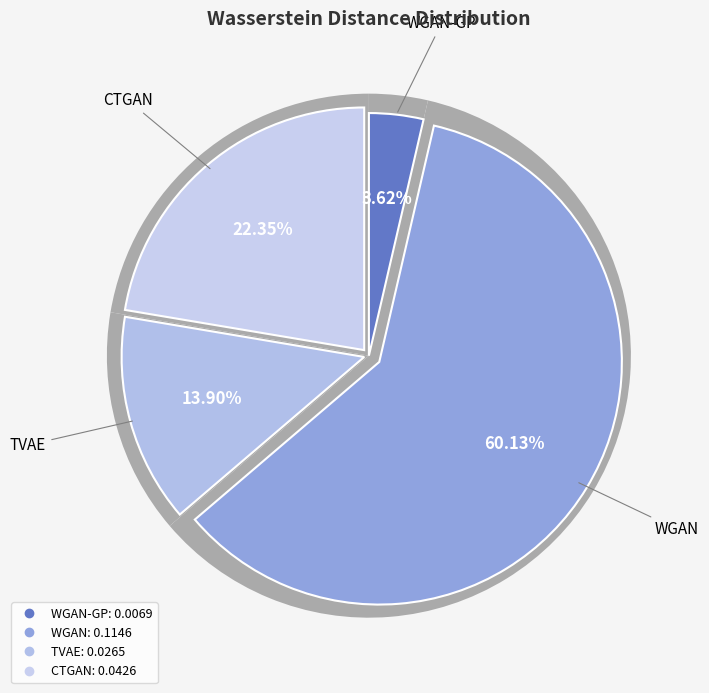

Combined, what portion of the pie is TVAE and WGAN?

74.0%